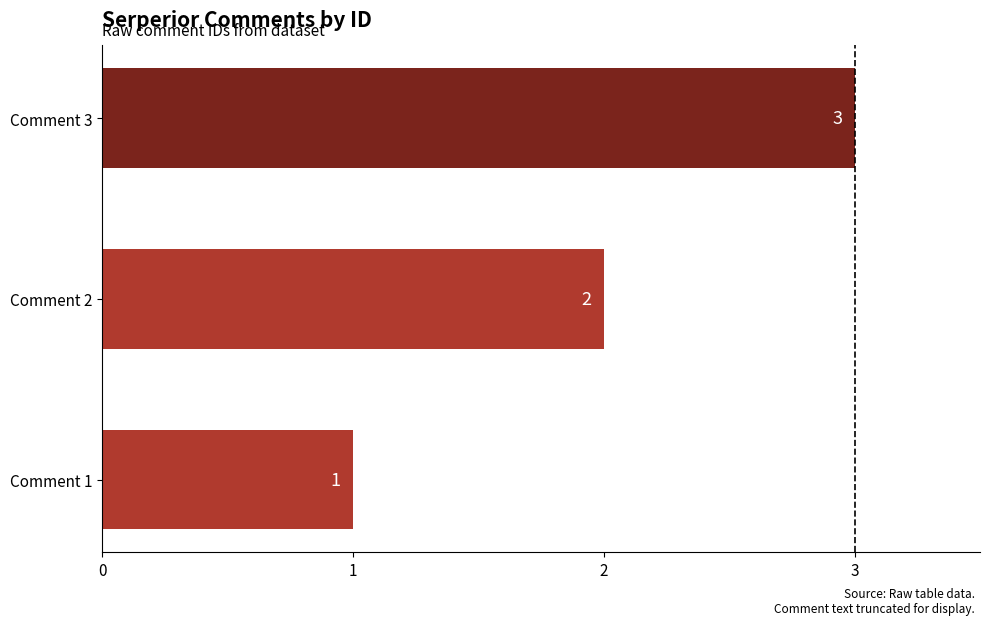

Does the chart contain any negative values?

No